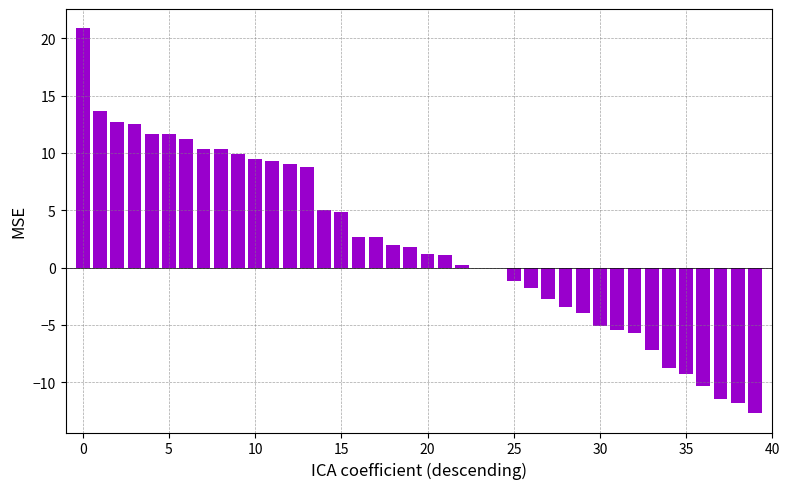

What is the maximum value shown in the chart?

20.9